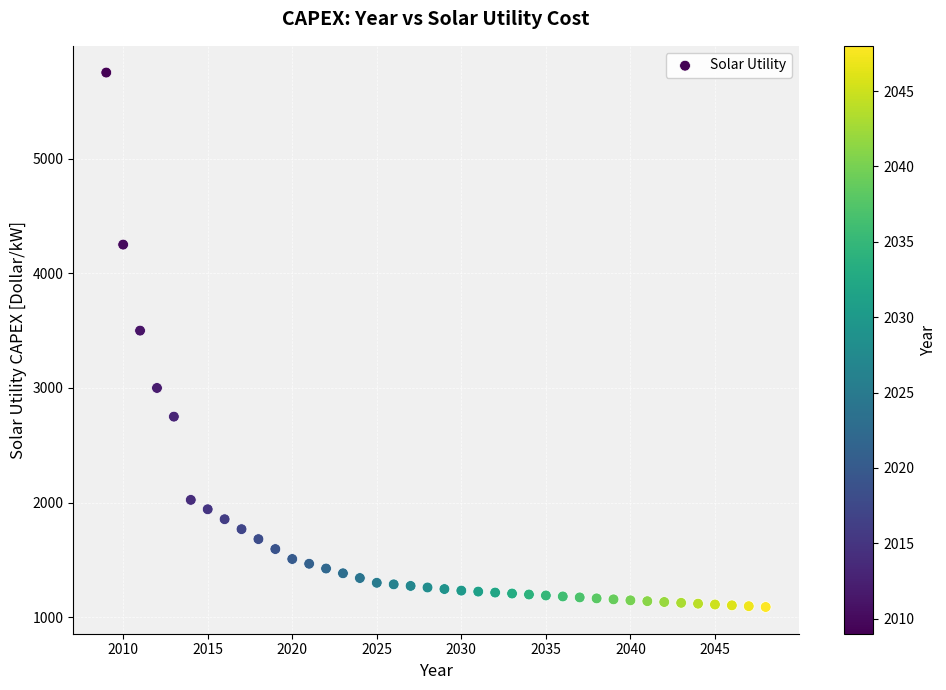

What Y value in the scatter plot is closest to 3420?

3500.0